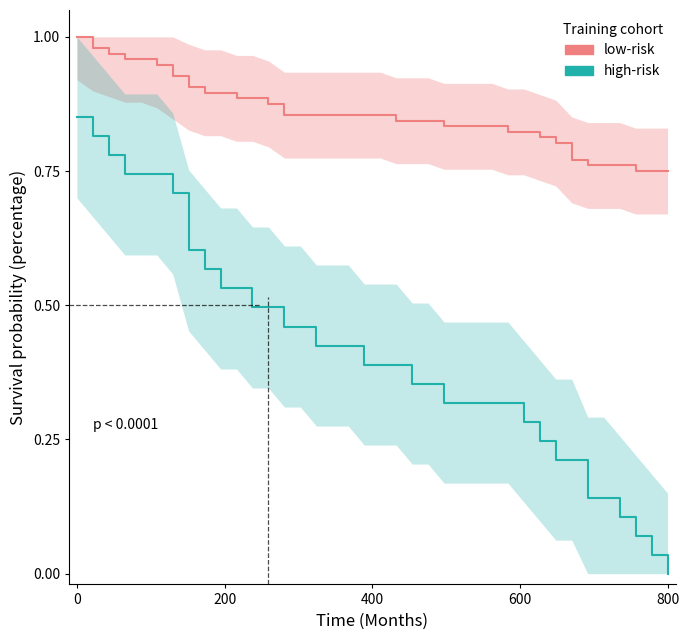

True or false: low-risk and high-risk cross at least once.

False